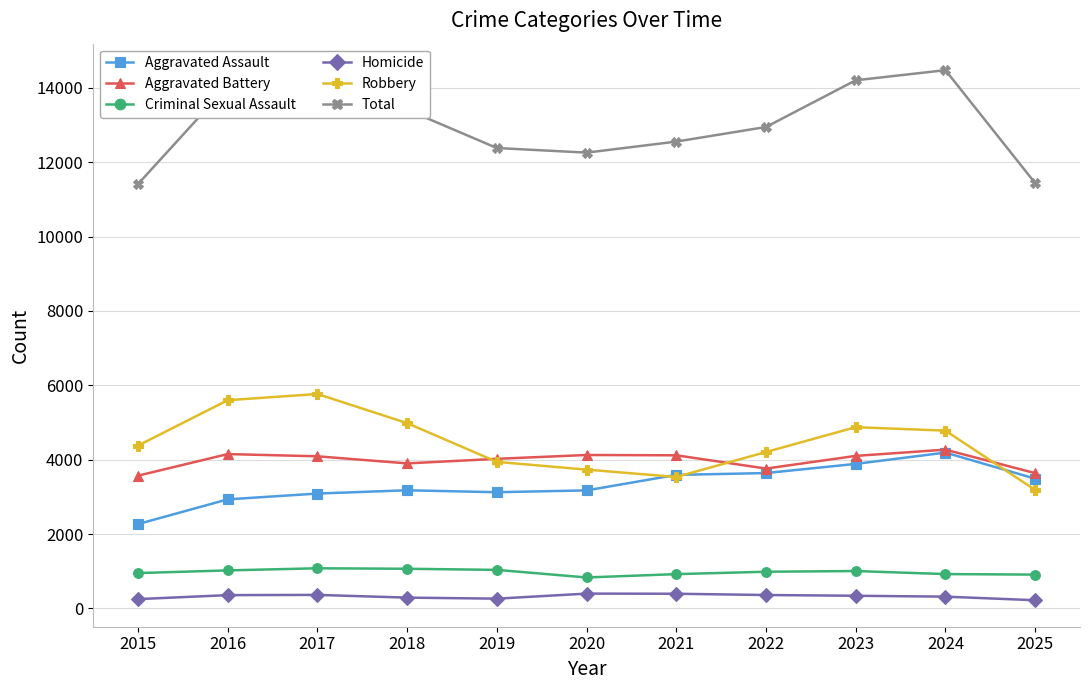

Which series has the largest total across all categories?

Total